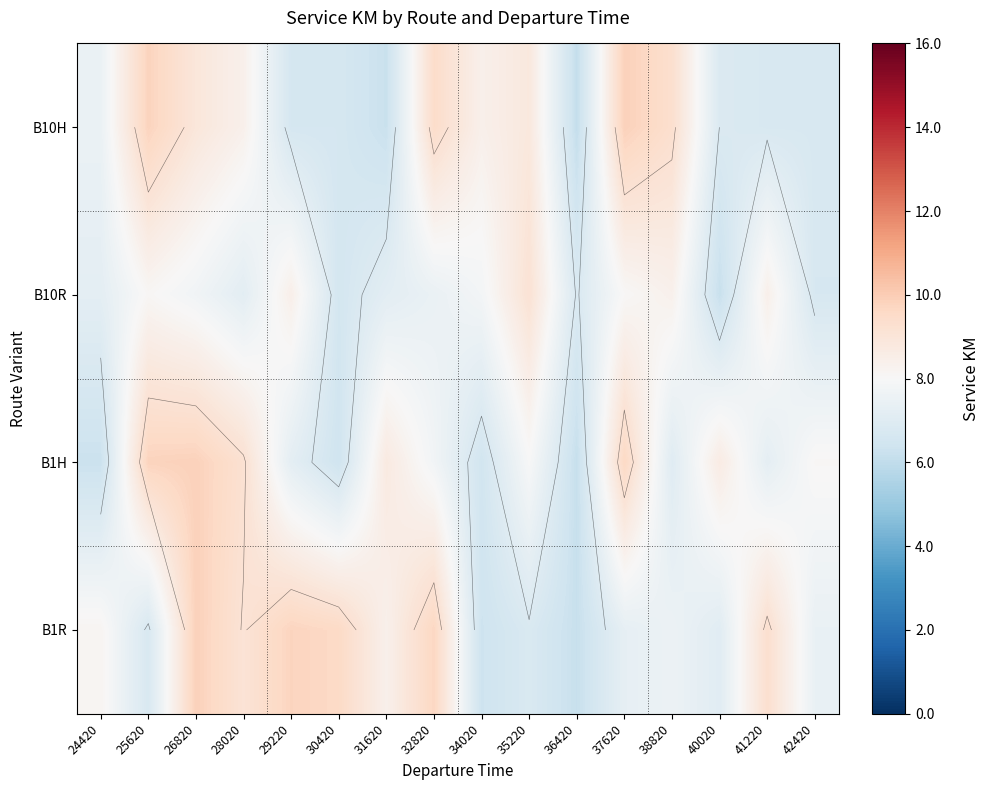

The B10H series shows 11.8 at 34020. True or false?

False